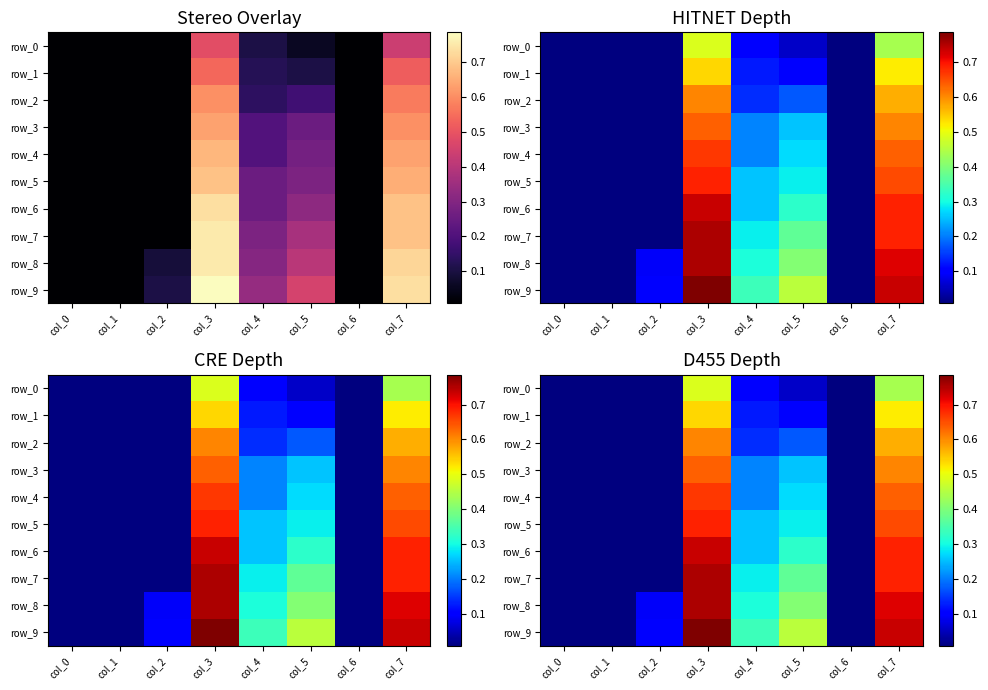

The value of row_6 at col_1 is 0.0. True or false?

True